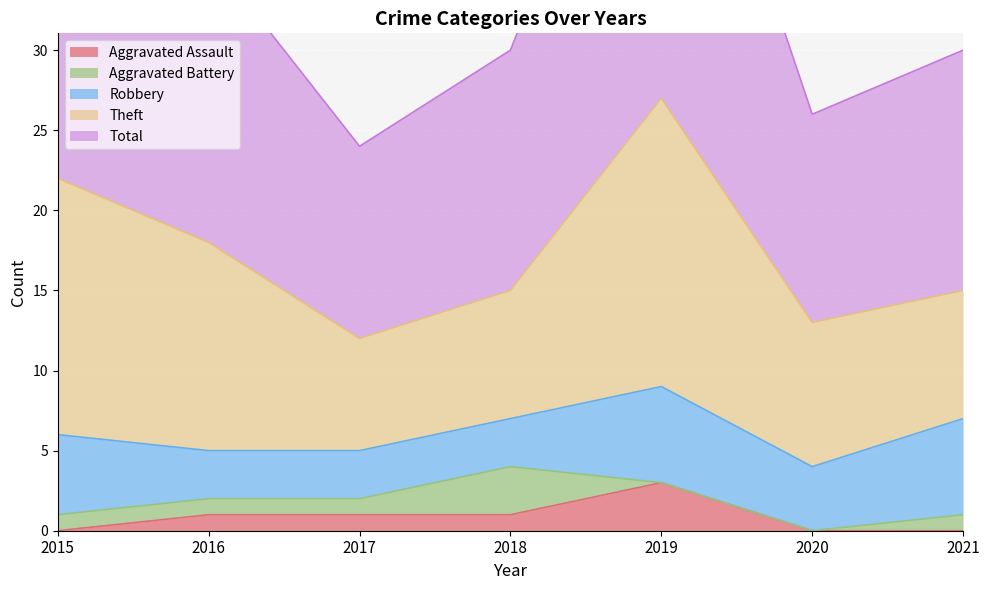

How many Aggravated Battery values are between 0 and 1?

6